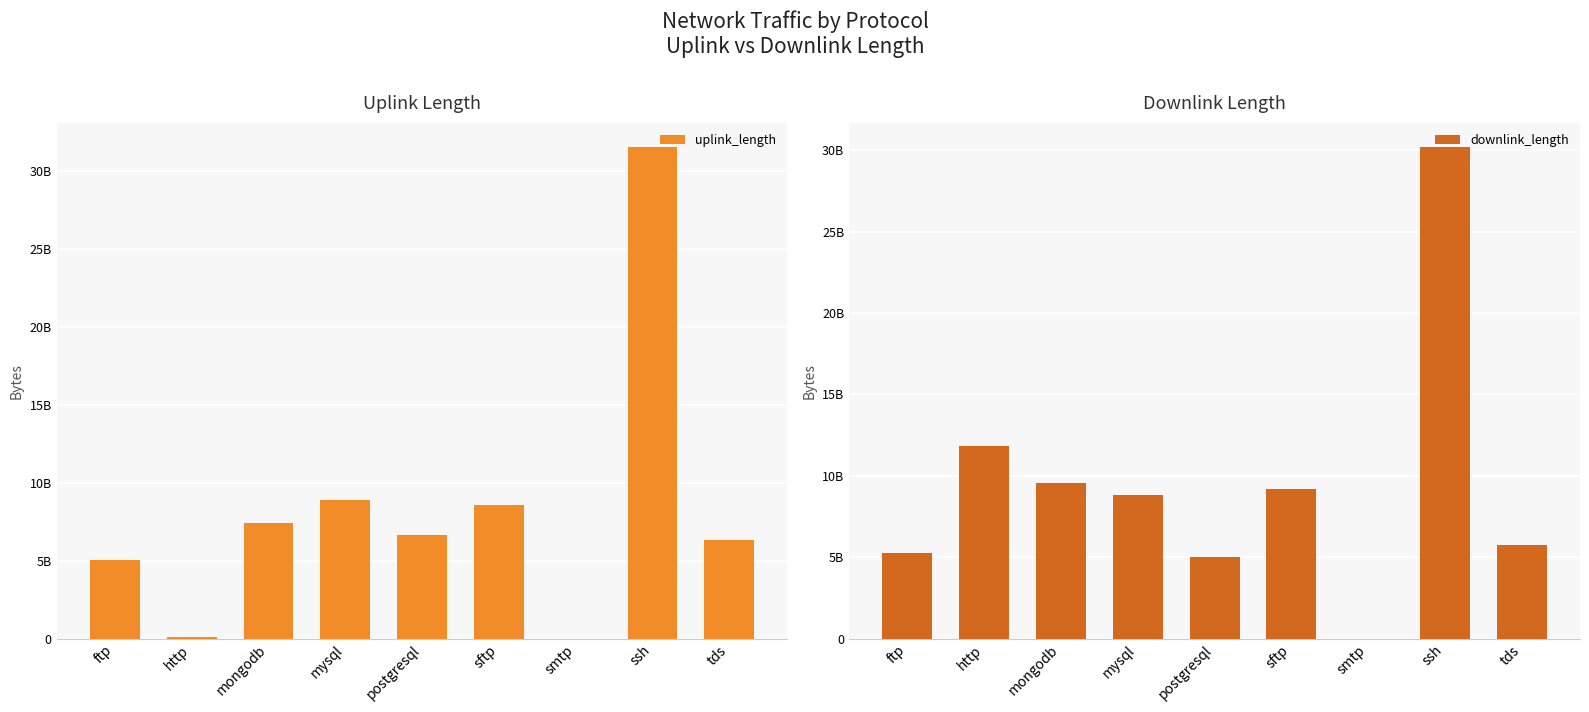

Which category has the lowest value in the uplink_length series?

smtp